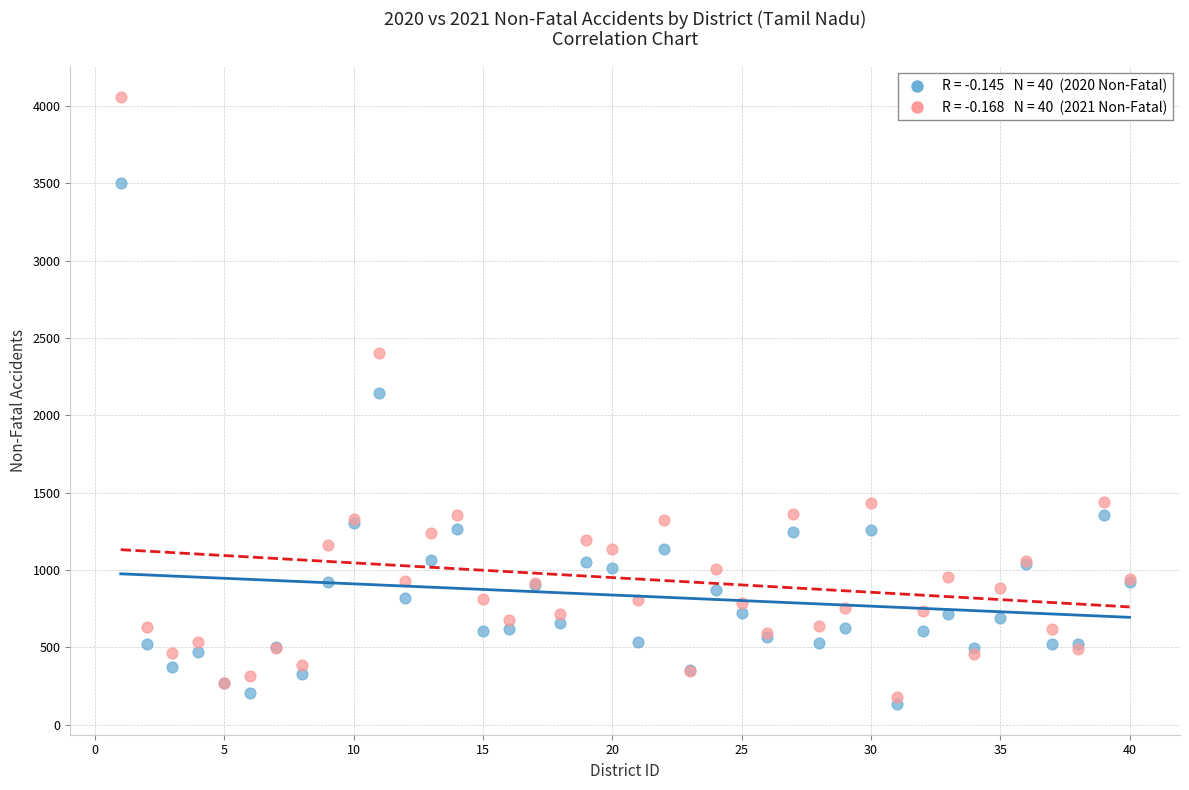

Across all series, what Y value is closest to 2095?

2145